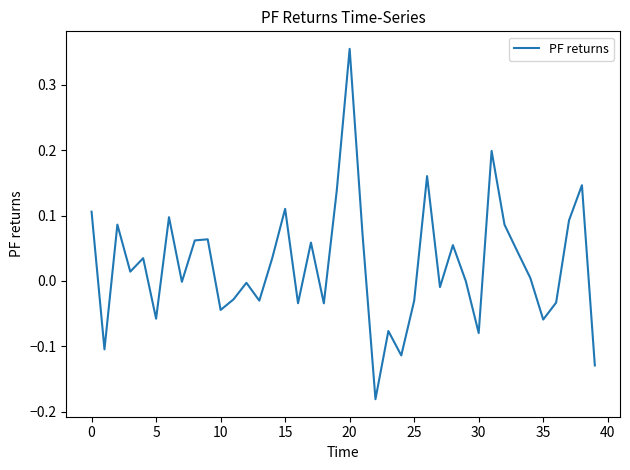

Reading left to right, extract all data points from this chart.

0.1	-0.1	0.1	0.0	0.0	-0.1	0.1	-0.0	0.1	0.1	-0.0	-0.0	-0.0	-0.0	0.0	0.1	-0.0	0.1	-0.0	0.1	0.4	0.1	-0.2	-0.1	-0.1	-0.0	0.2	-0.0	0.1	-0.0	-0.1	0.2	0.1	0.0	0.0	-0.1	-0.0	0.1	0.1	-0.1